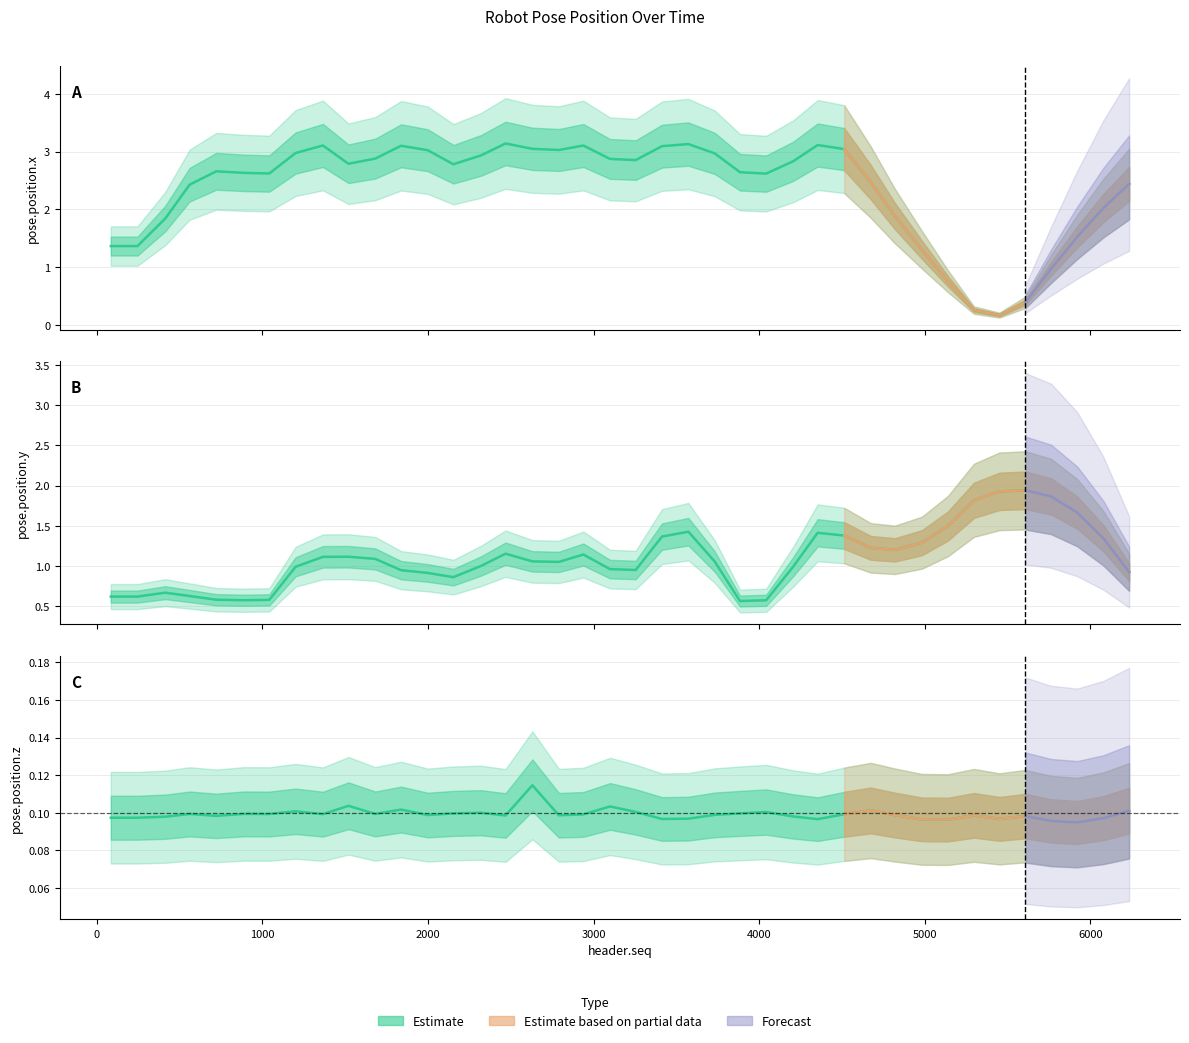

The value of pose.position.x at 1365 is 3.1. True or false?

True